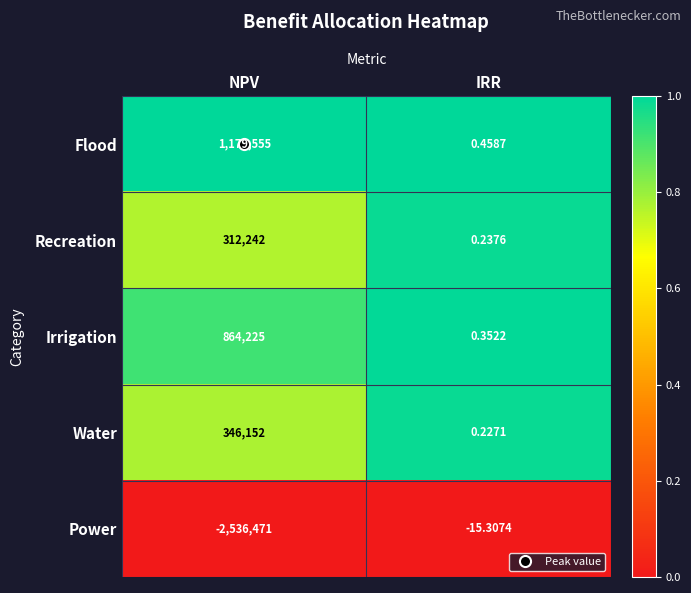

What is the difference between the highest and lowest values at NPV?

3716026.0